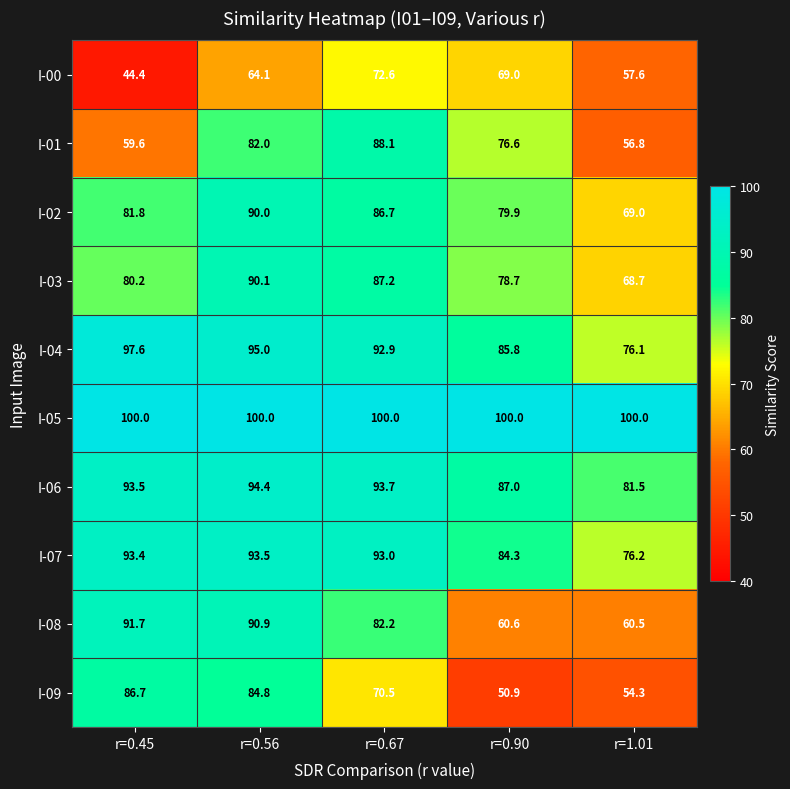

True or false: I-04 has a value of 46.0 at r=1.01.

False